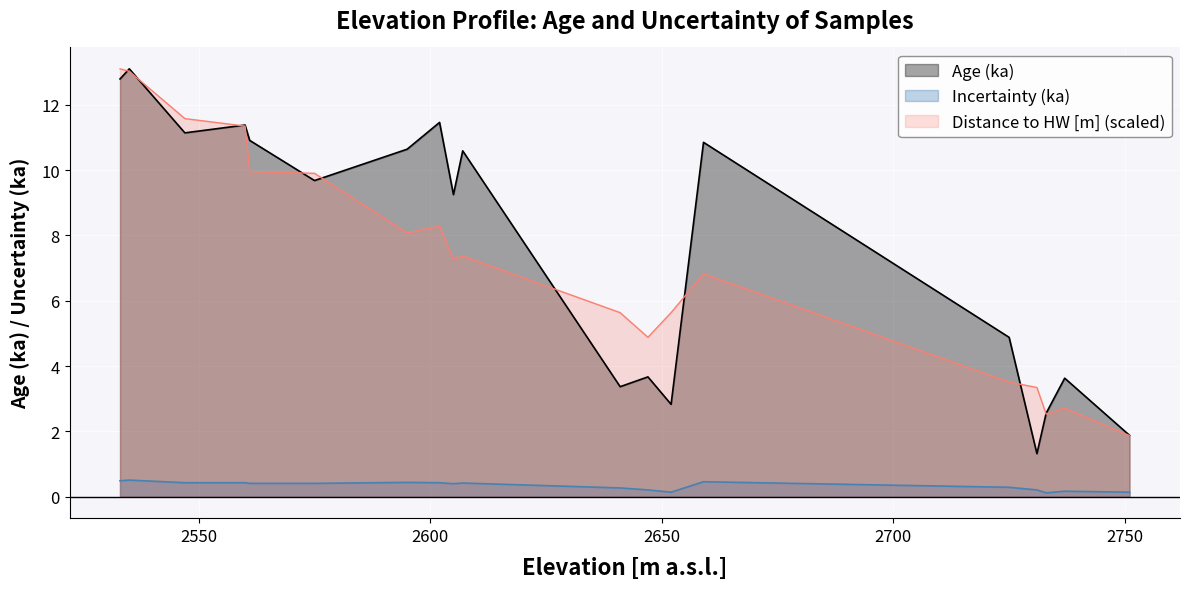

List the series in order of their peak value, highest first.

Age (ka), Distance to HW [m] scaled, Incertainty (ka)